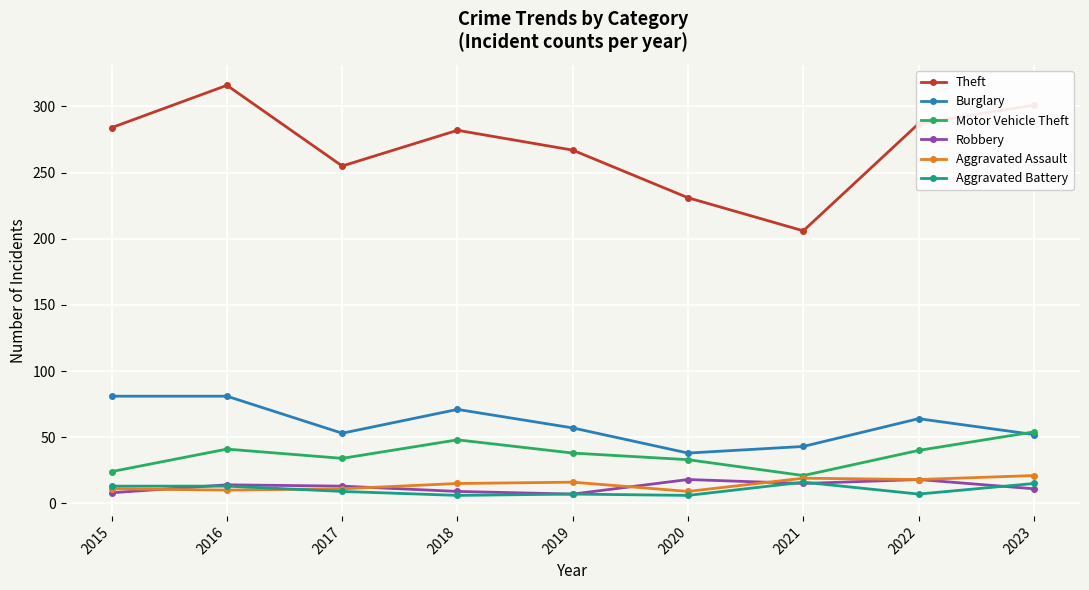

At which category does Theft reach its first local valley?

2017